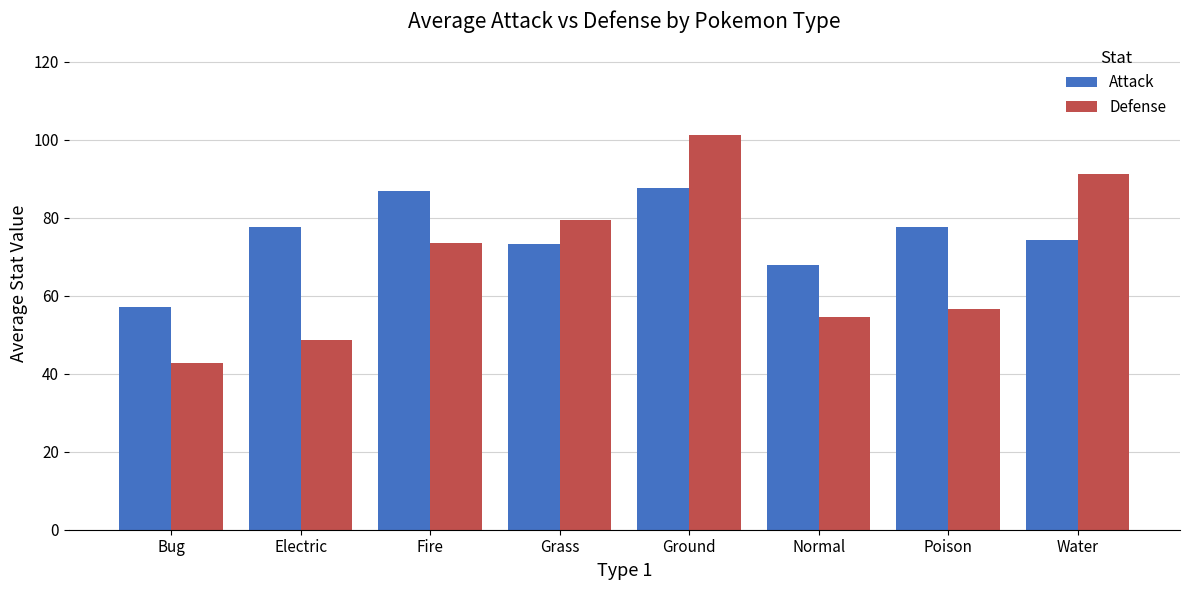

Which category has the highest value across all series?

Ground